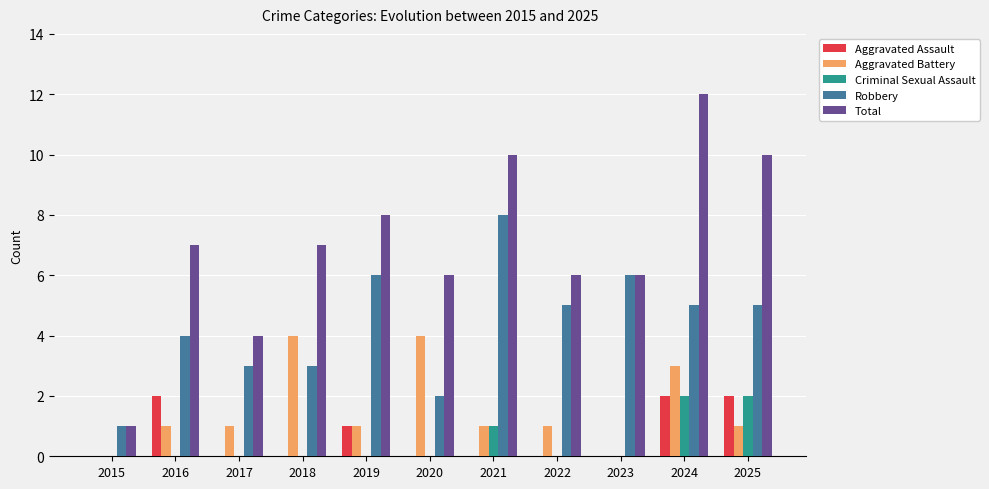

Which series has the largest range (max minus min)?

Total